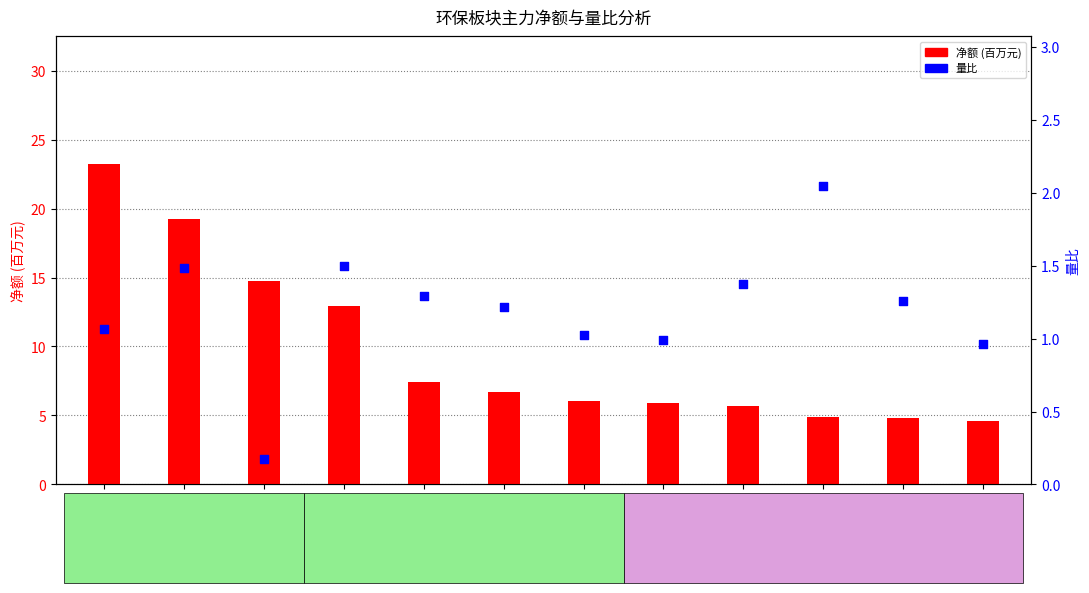

At which category is the sum across all series the highest?

中国天楹